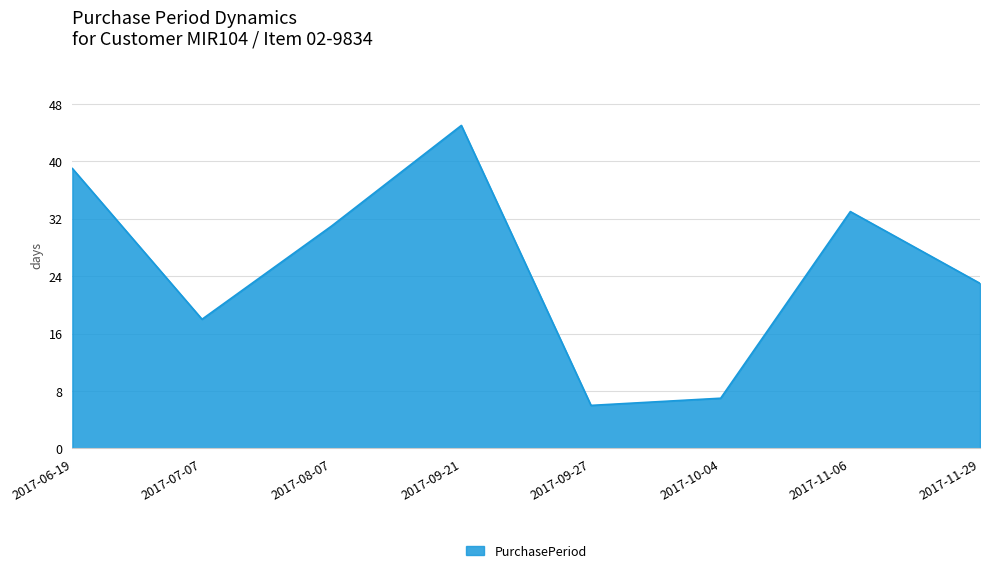

How many interior local peaks (higher than both neighbors) does the data have?

2